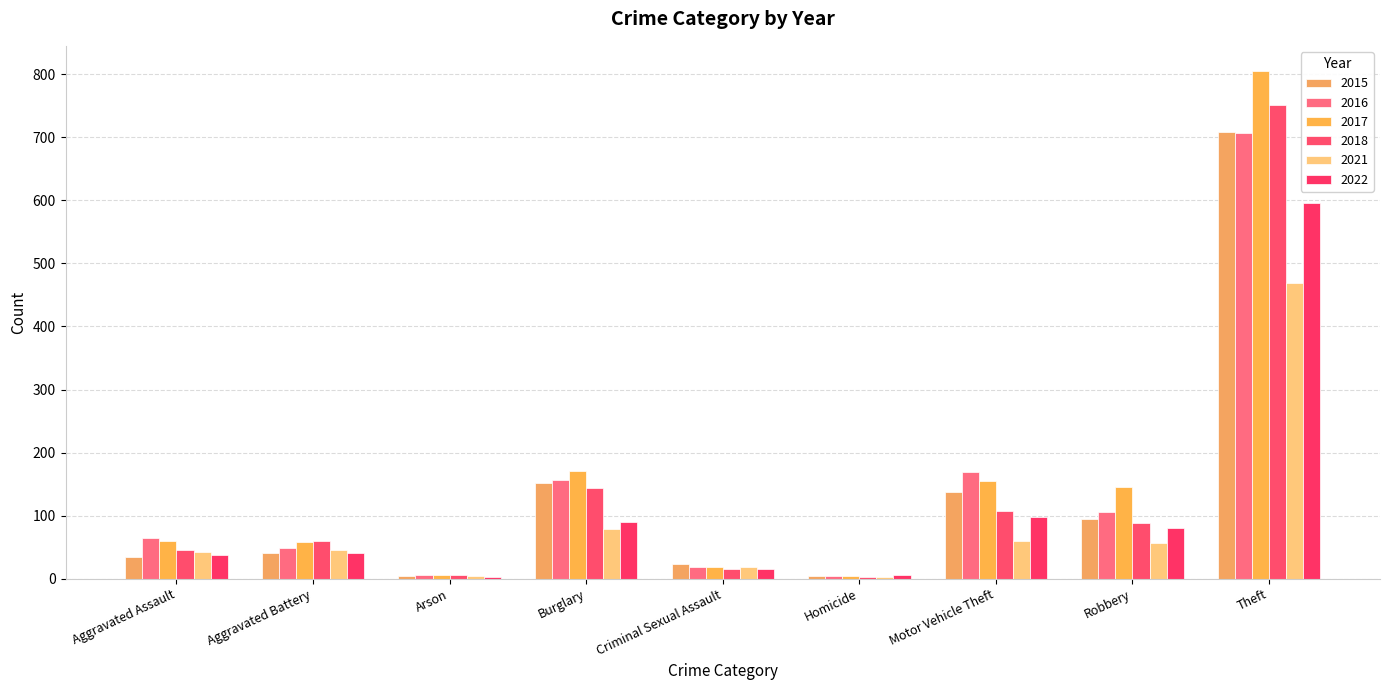

What is the difference between the highest and lowest values at Aggravated Assault?

30